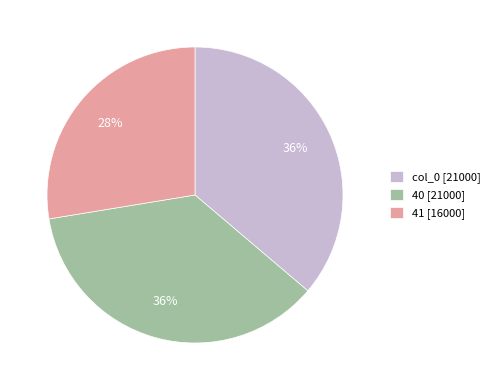

Is the sum of col_0 and 40 greater than half?

Yes